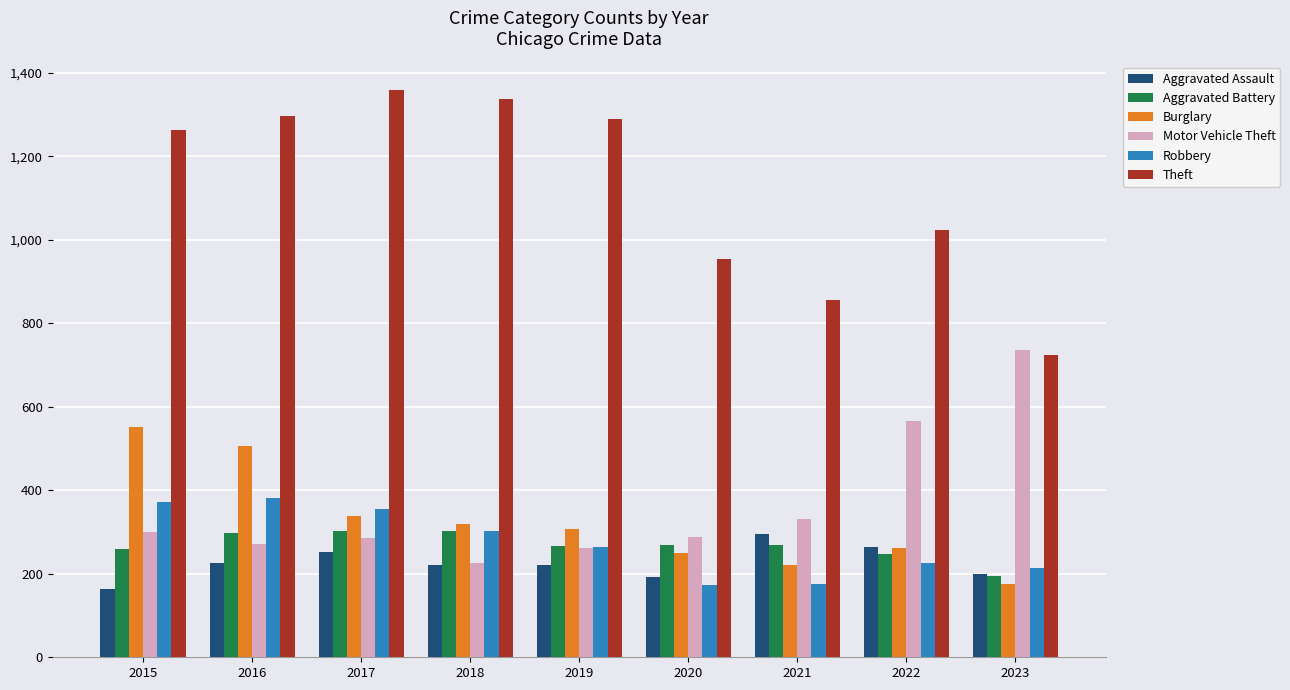

How many series are shown in this chart?

6